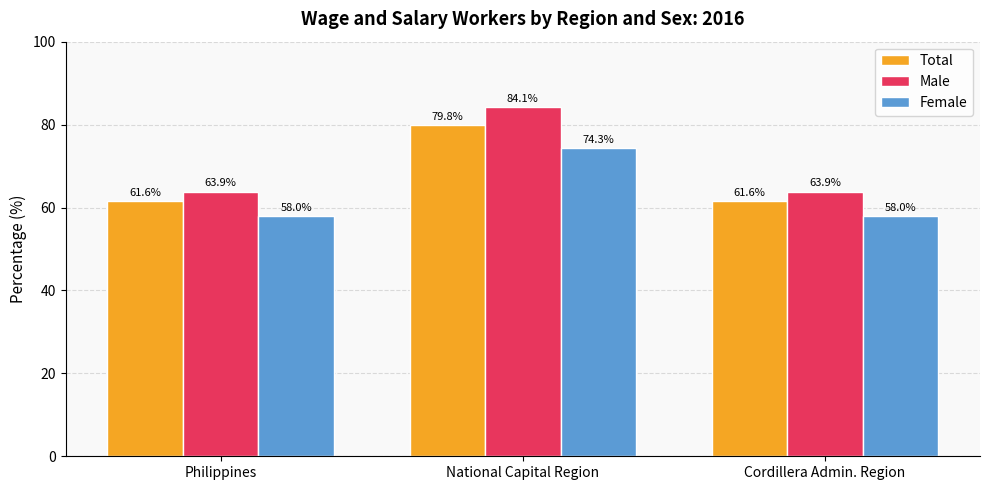

How many groups of bars are there?

3